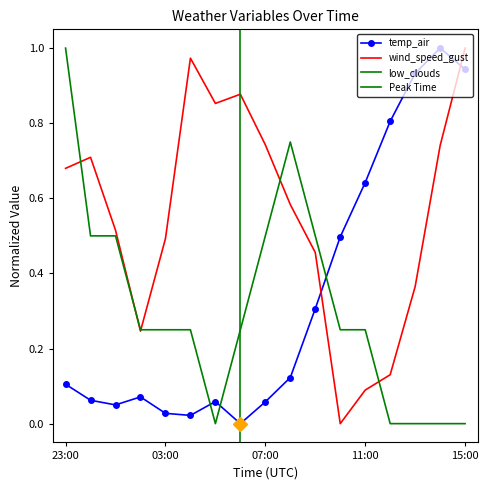

After their last crossing, which series has the higher values: temp_air or low_clouds?

temp_air